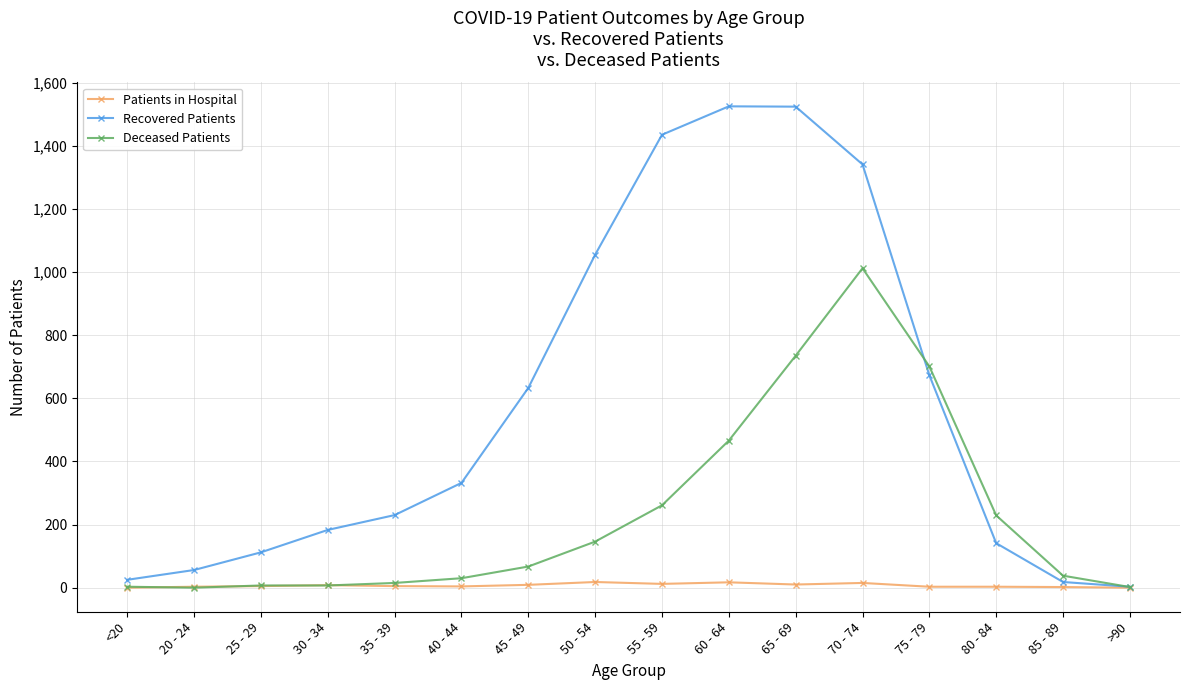

Which series has the widest spread of values?

Recovered Patients